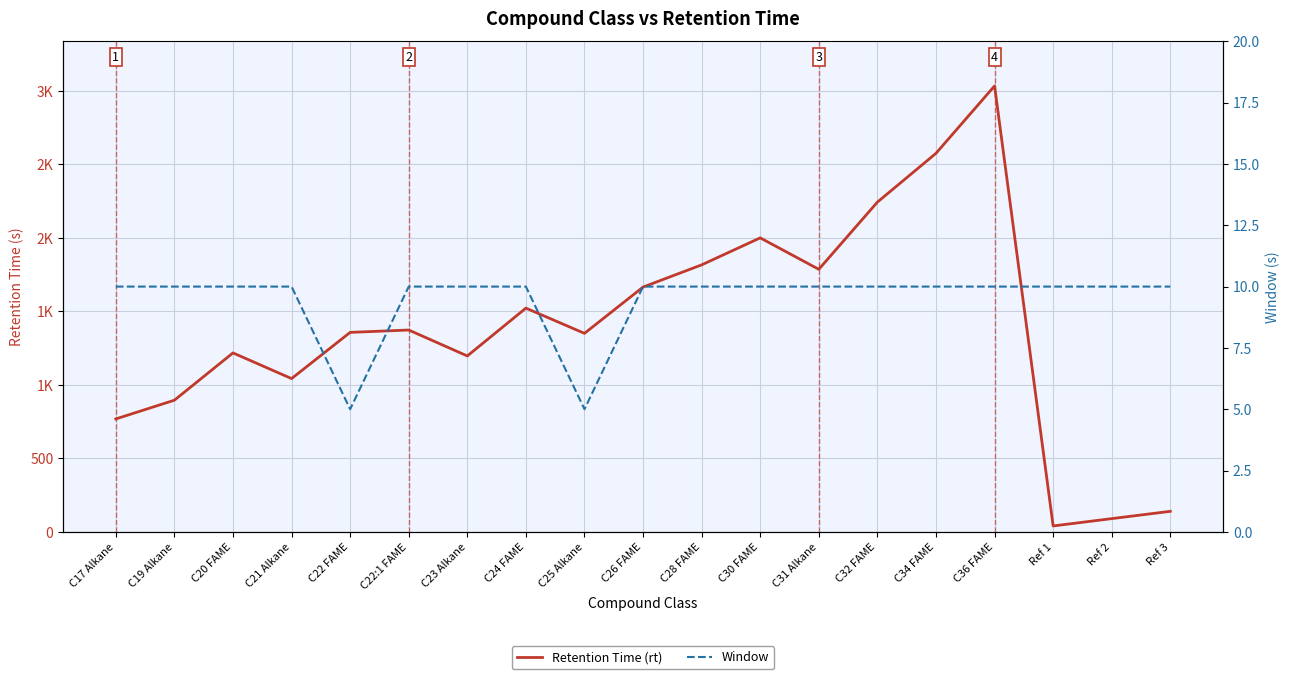

Reading left to right, transcribe all the data shown in this chart.

Retention Time (rt): 768.2	895.7	1217.5	1042.8	1357.2	1373.3	1196.8	1522.3	1350.6	1665.6	1816.6	2000.3	1786.4	2243.6	2575.6	3034.2	40.1	89.9	139.6
Window: 10.0	10.0	10.0	10.0	5.0	10.0	10.0	10.0	5.0	10.0	10.0	10.0	10.0	10.0	10.0	10.0	10.0	10.0	10.0